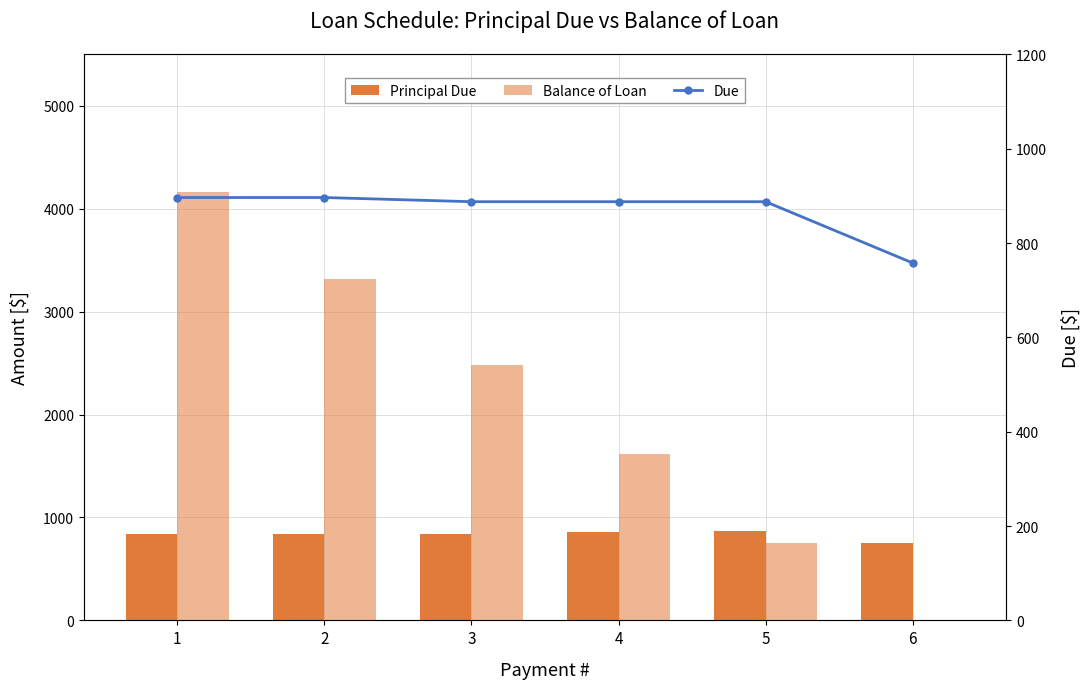

What is the lowest value of the Principal Due series?

750.4